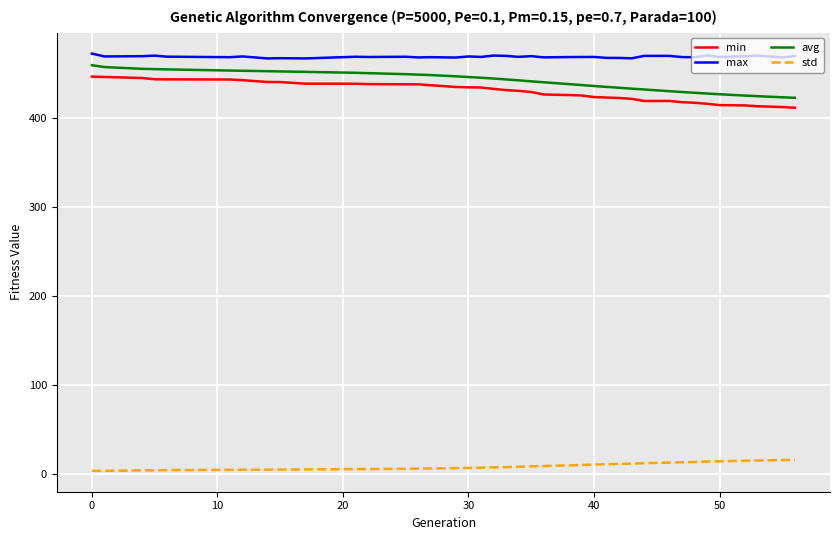

What is the maximum value shown in the chart?

473.0